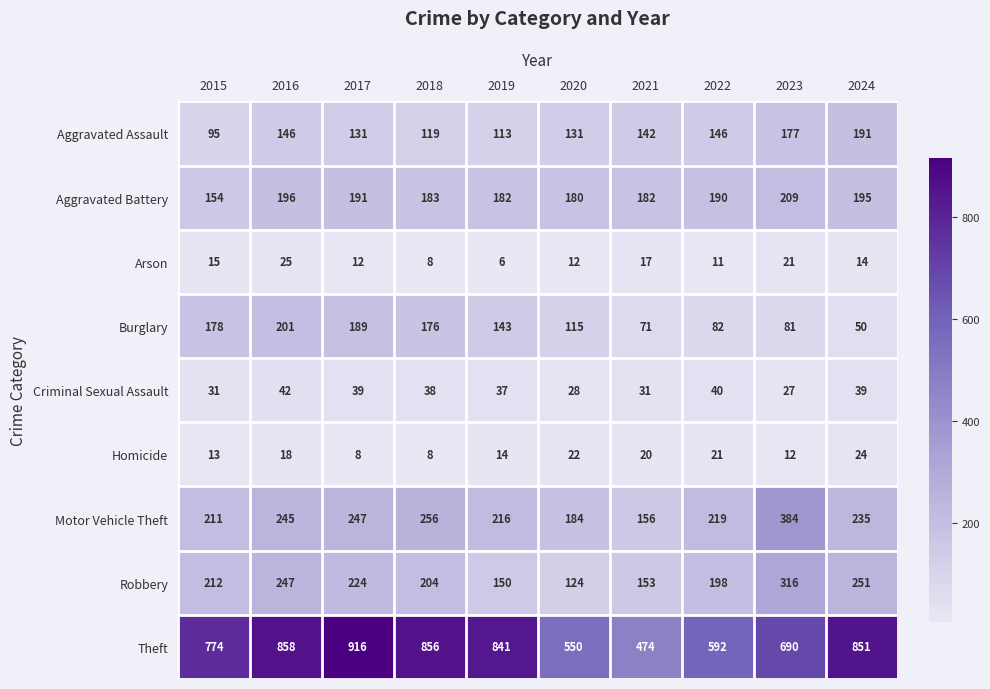

What is the total value across all series at 2016?

1978